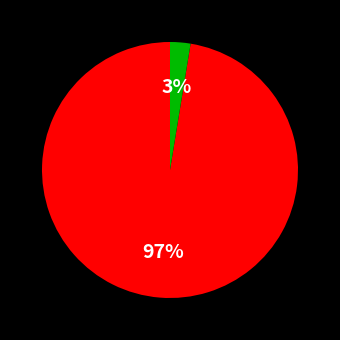

To the nearest percent, what is the average slice percentage?

50%